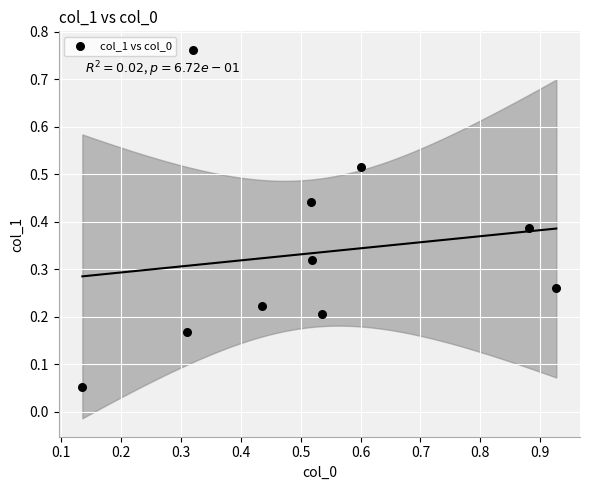

What is the range of Y values (max minus min)?

0.7